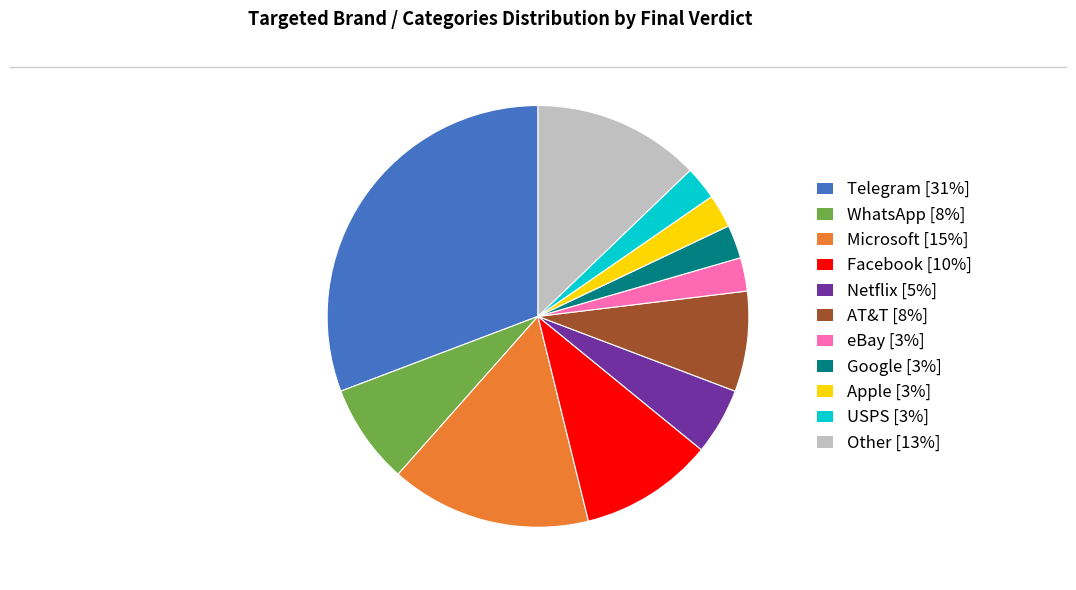

Combined, do Netflix [5%] and Telegram [31%] account for over 50%?

No